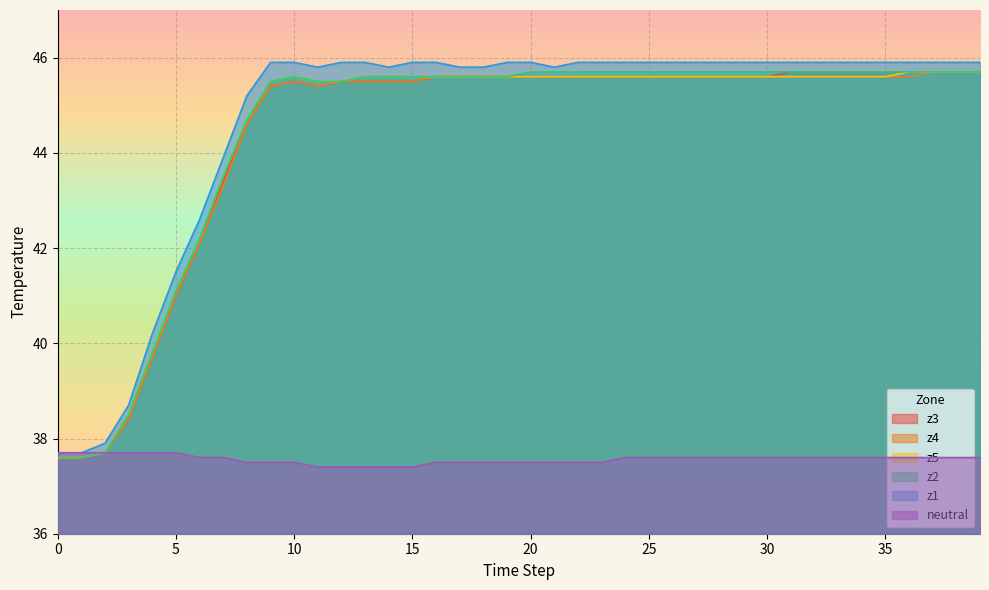

True or false: z1 and z4 intersect in this chart.

False